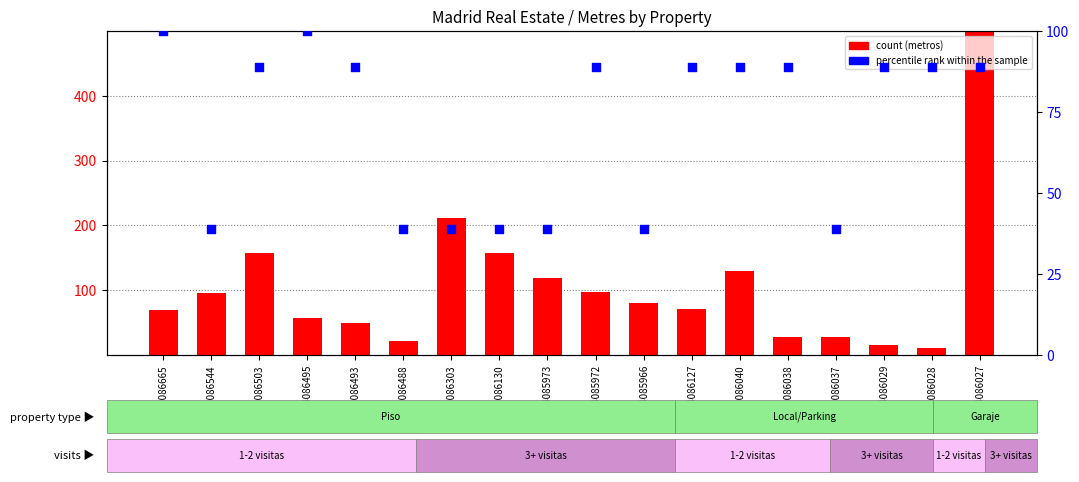

Is the value of count at PM4085966 greater than the value of percentile rank within the sample at PM4085972?

No